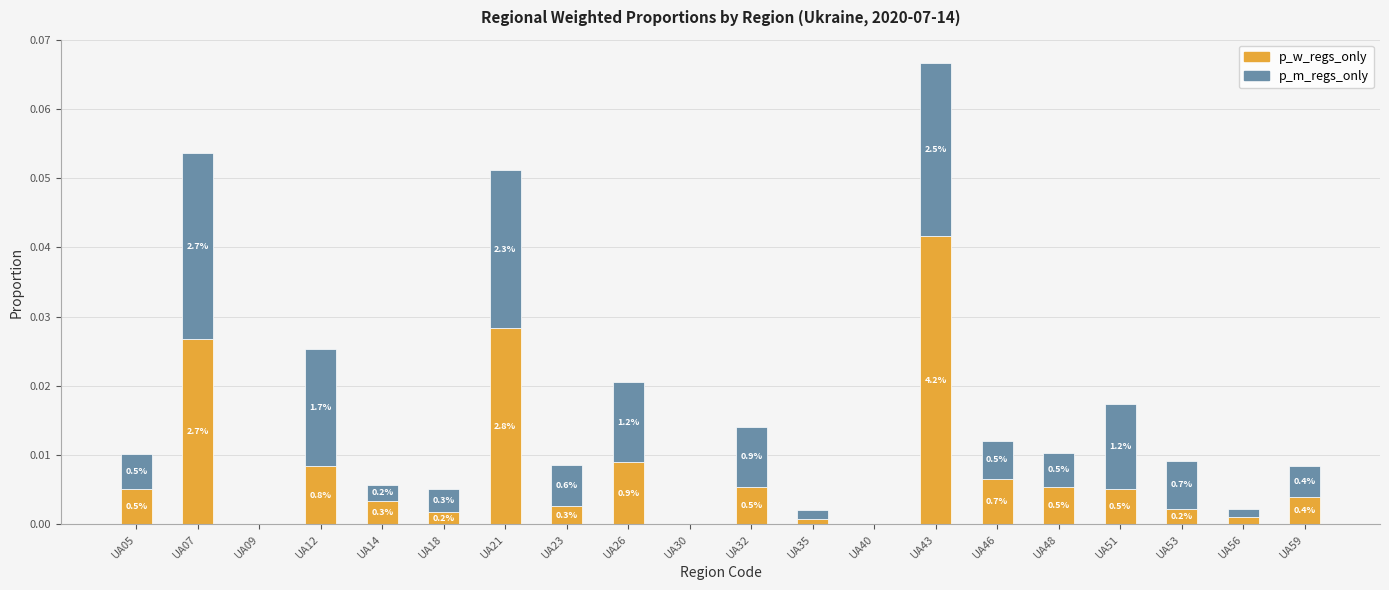

What is the sum of all p_w_regs_only values?

0.2